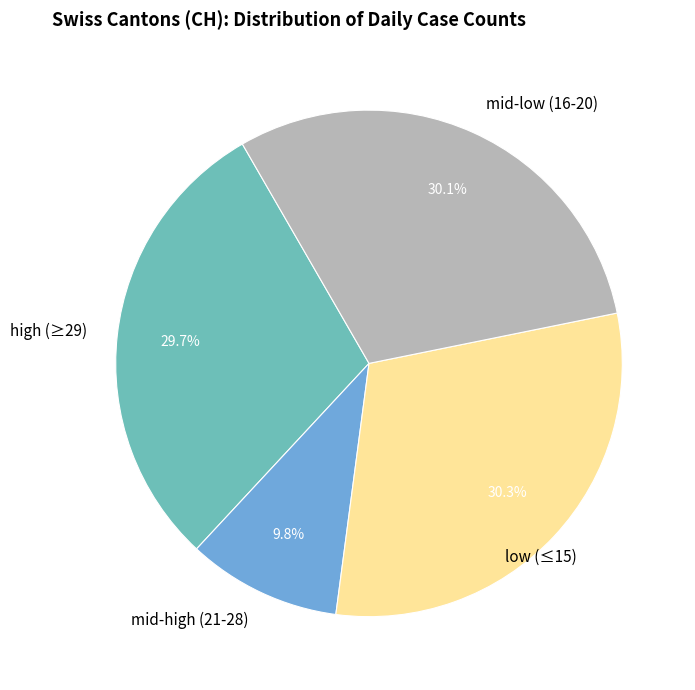

Is there any slice that represents more than half of the pie?

No